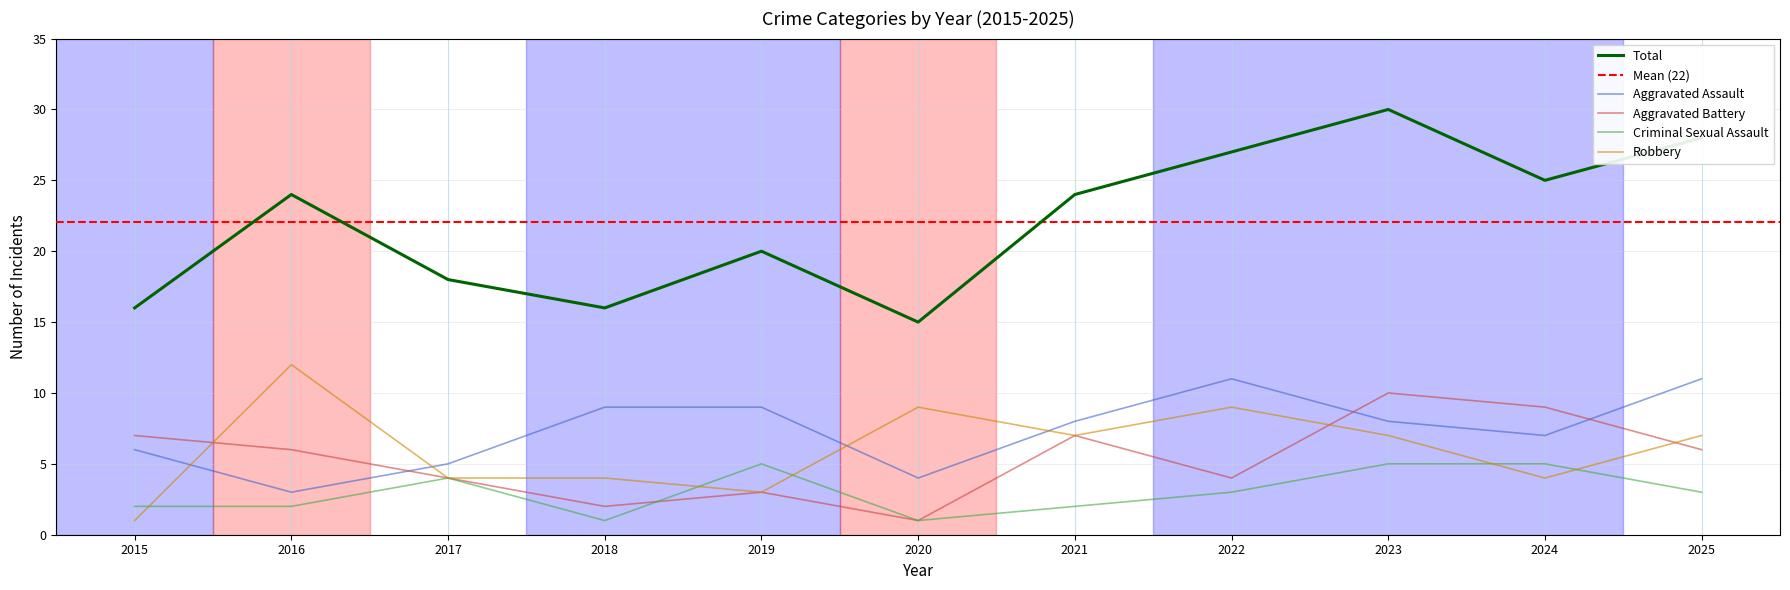

At which label does Aggravated Battery first exceed 6?

2015